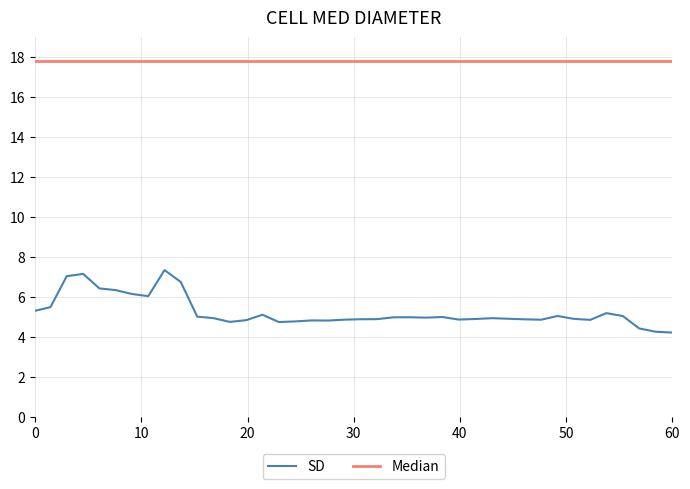

What is the maximum value for SD?

7.3